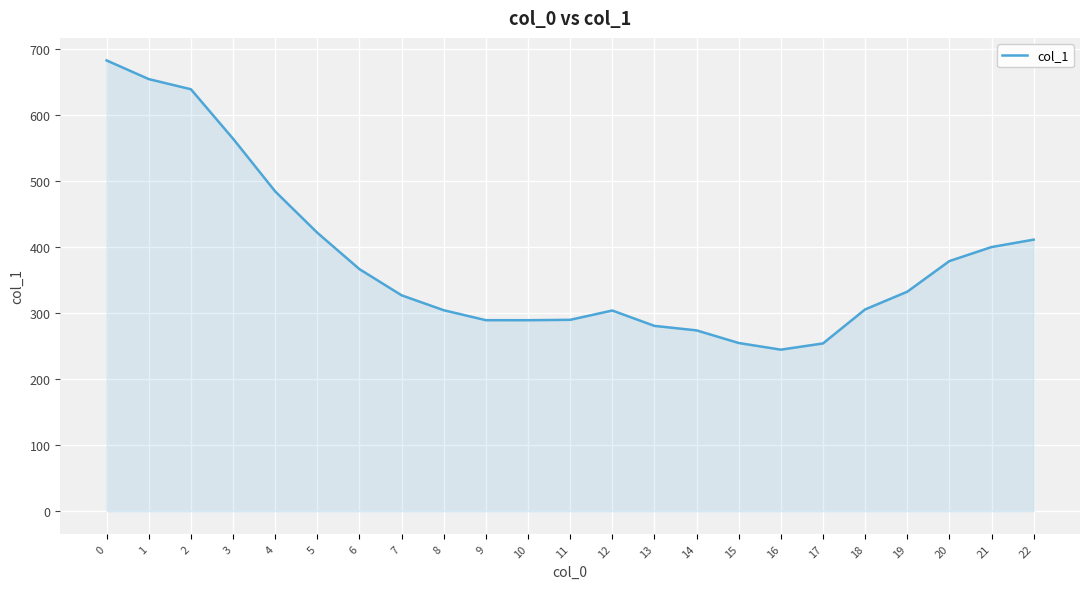

Count the number of data series in this chart.

1